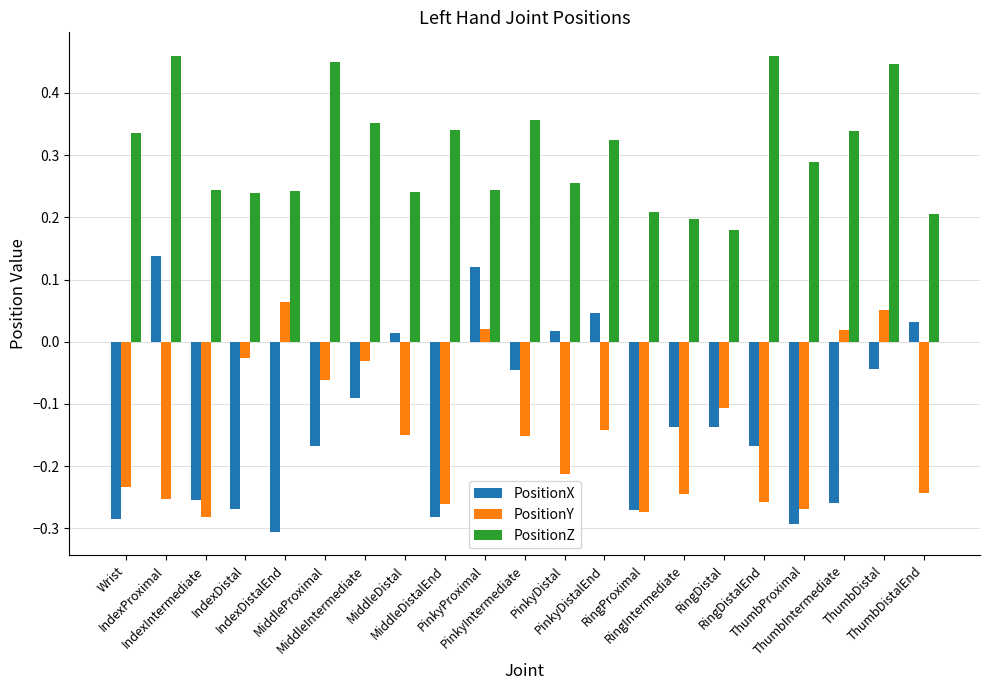

What is the sum of all PositionY values?

-3.0